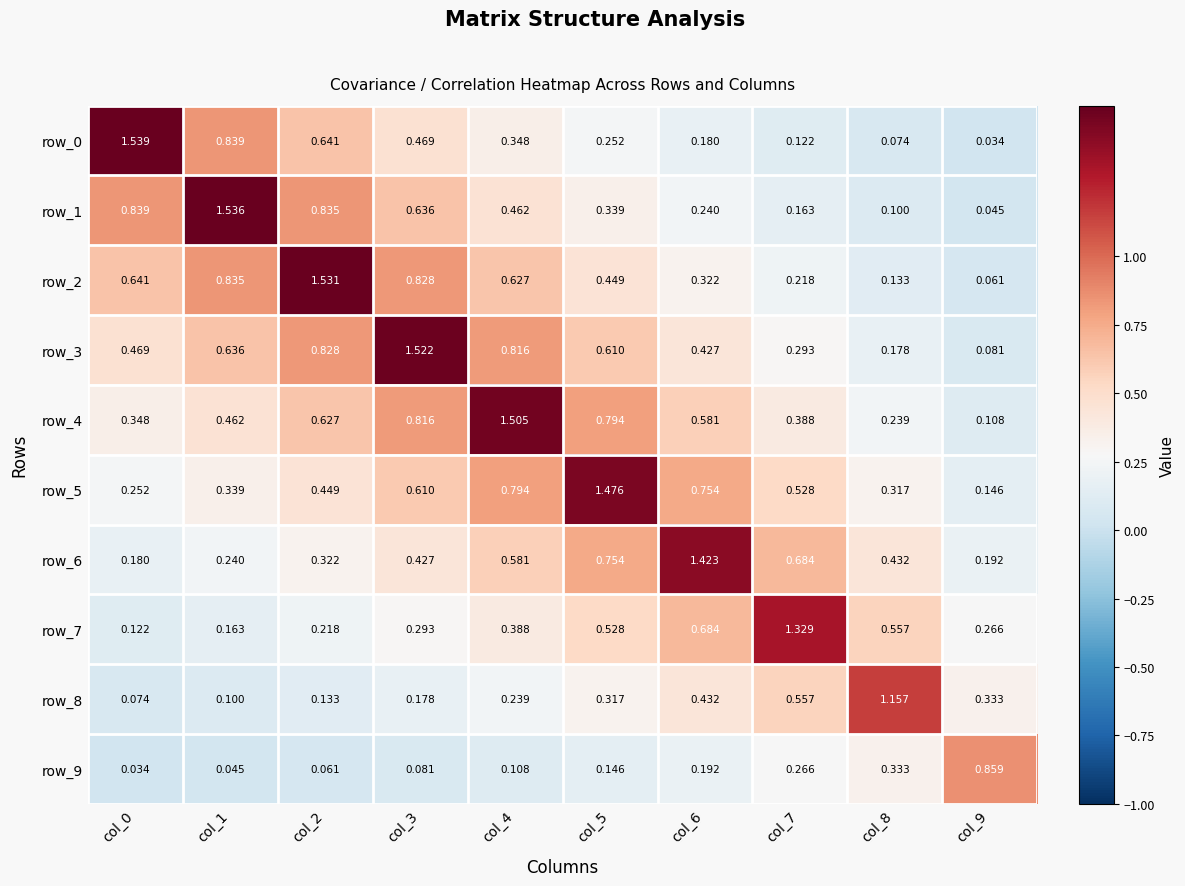

Which series has the largest total across all categories?

row_4